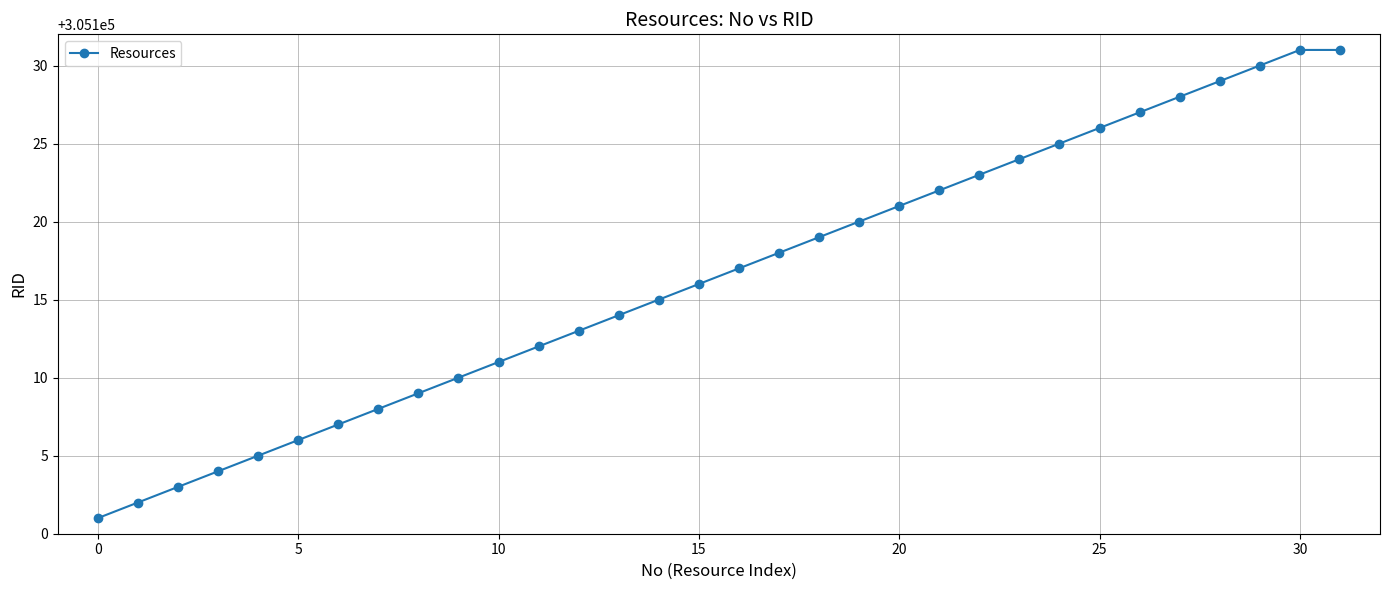

What is the minimum value shown in the chart?

305101